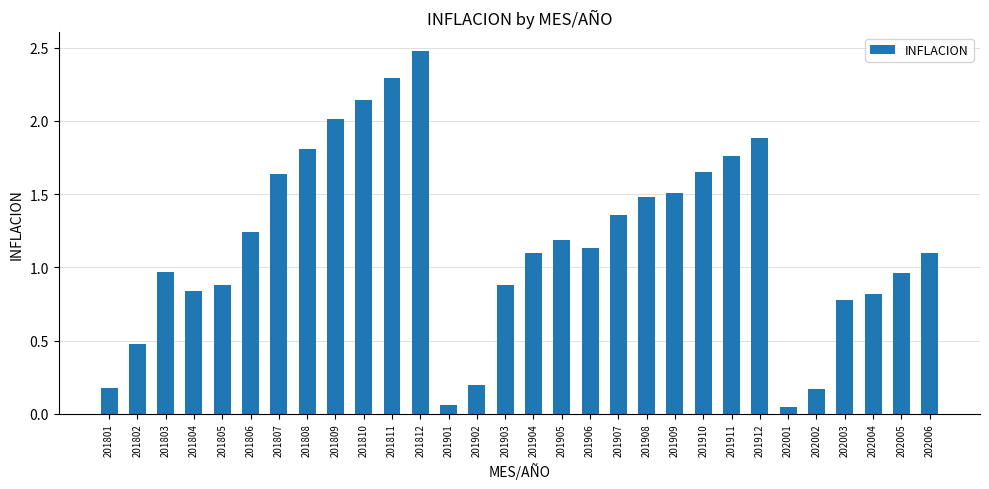

Which has a higher value, 201810 or 201902?

201810